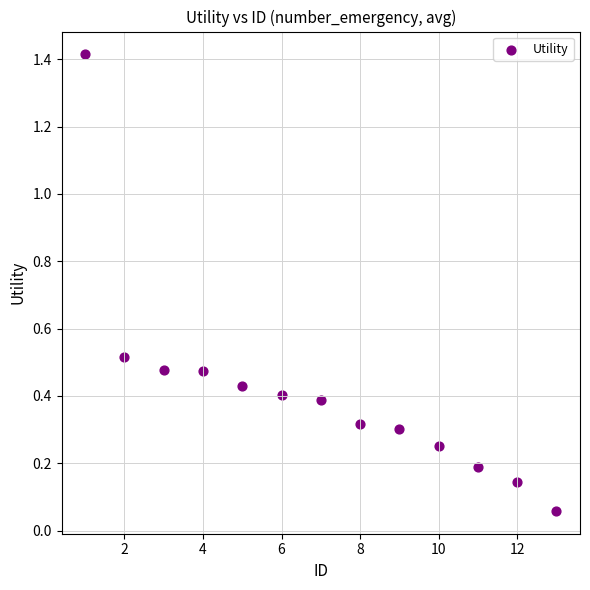

What is the range of X values (max minus min)?

12.0